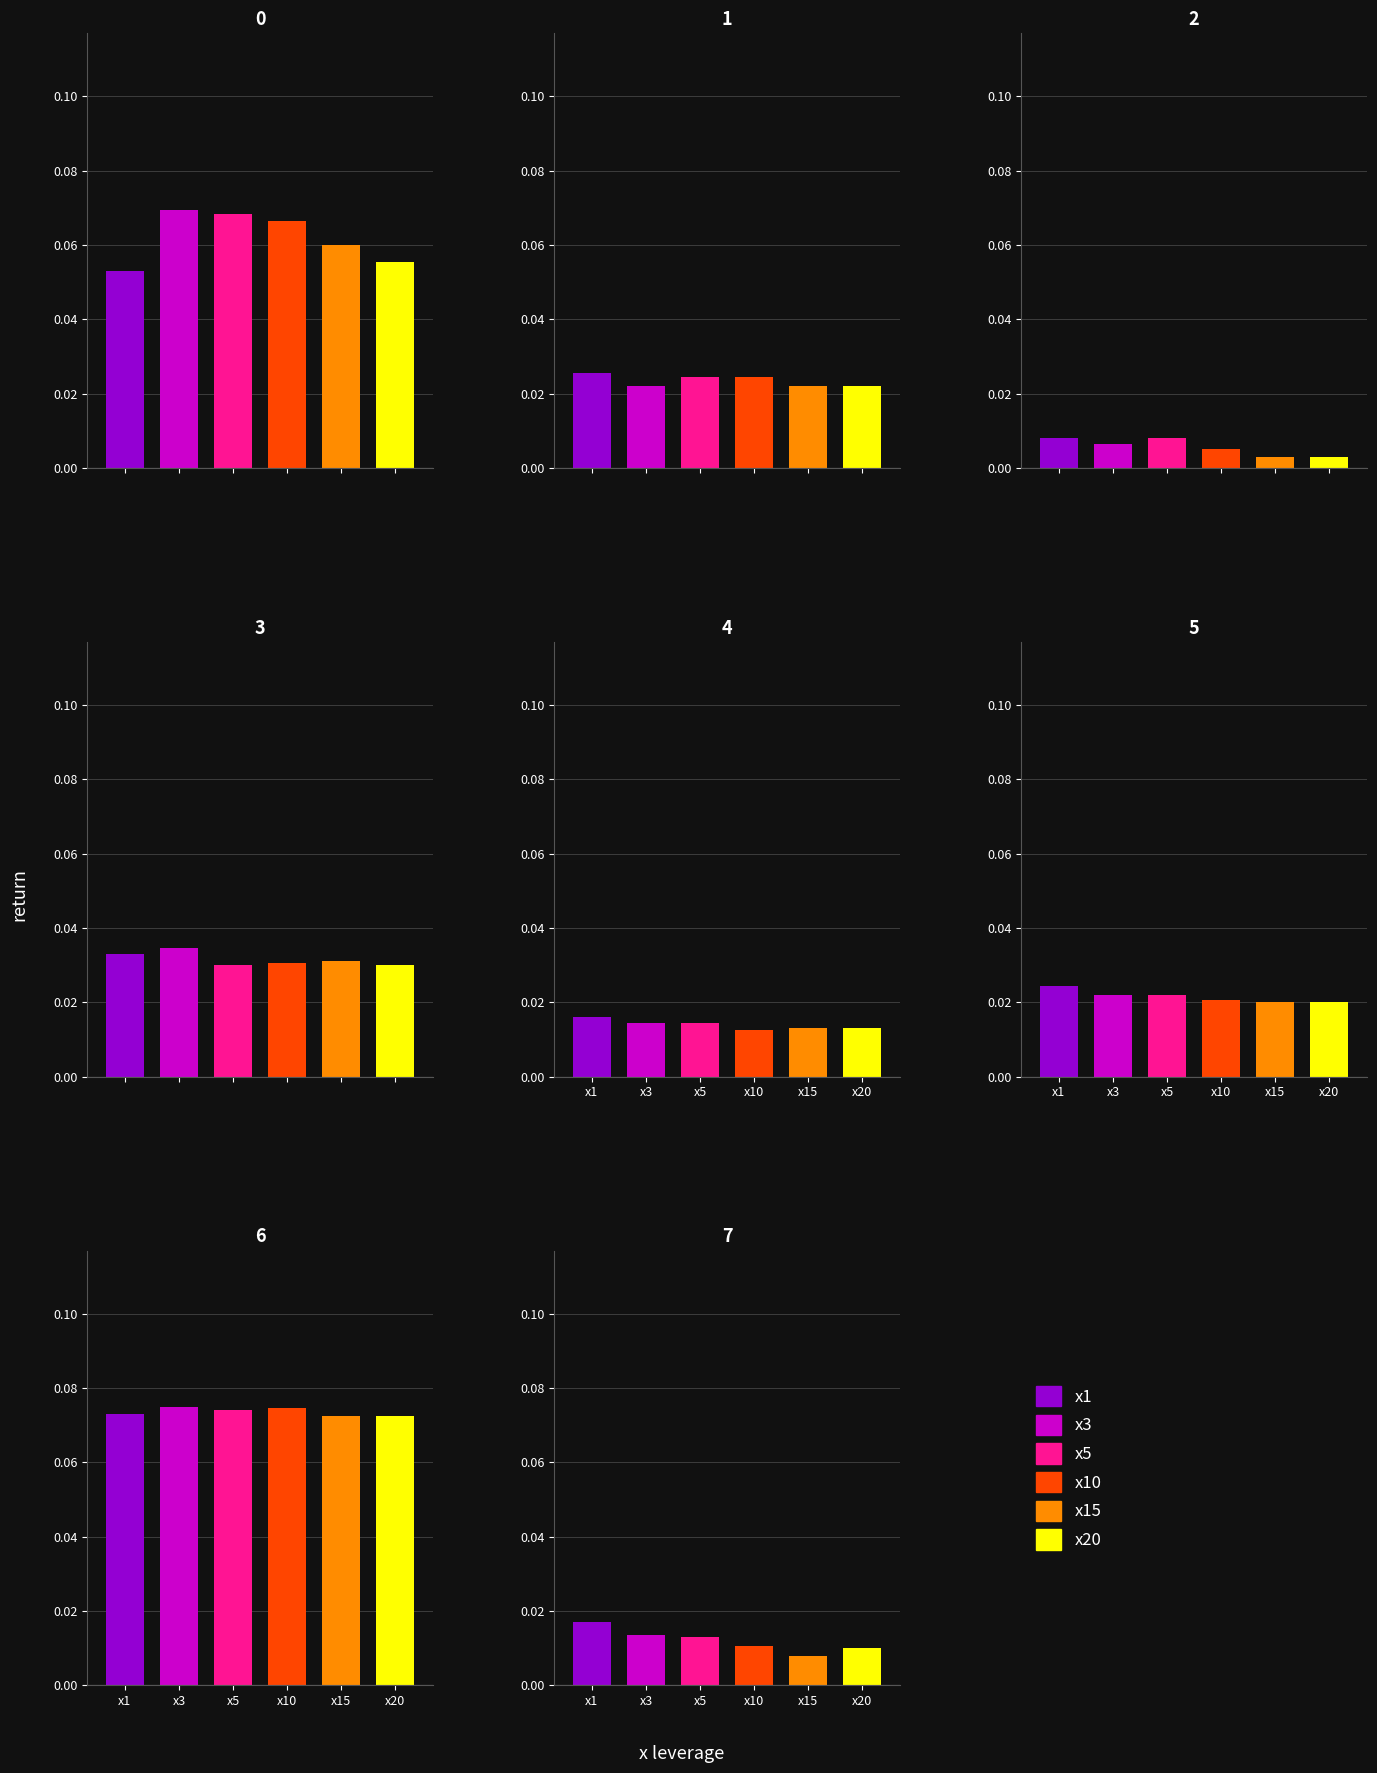

Is the value of 6 at 0 greater than the value of 5 at 2?

Yes